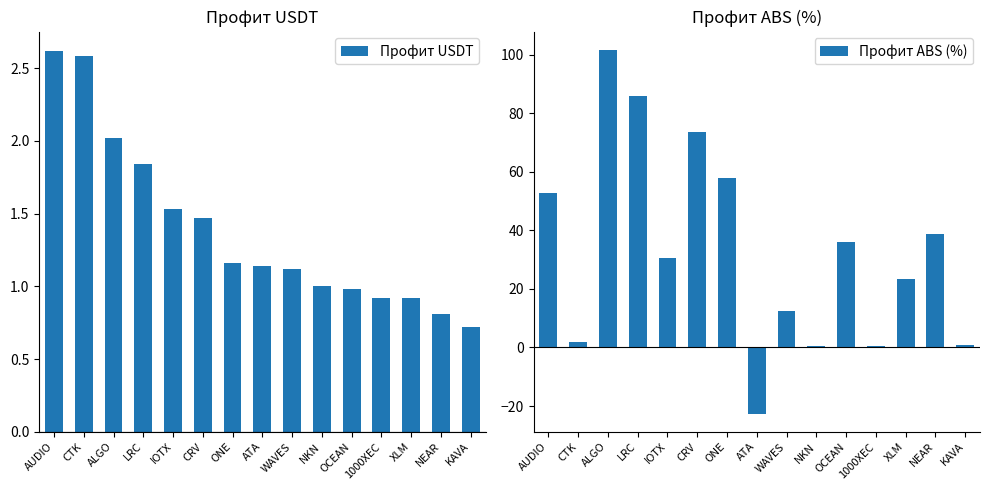

At how many categories does at least one series exceed 37?

6